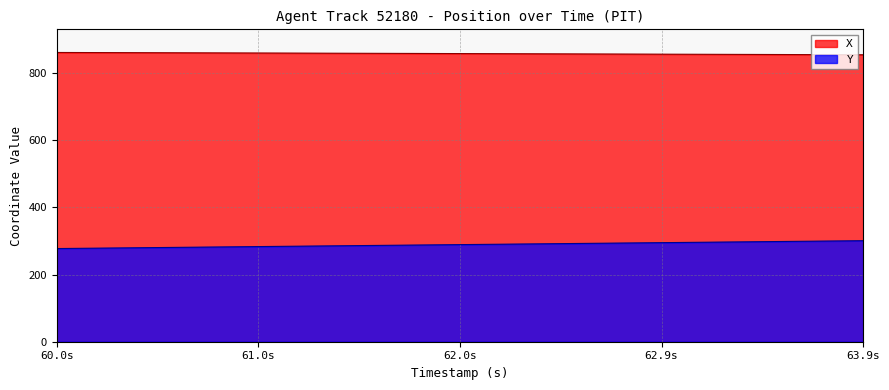

True or false: X and Y cross at least once.

False